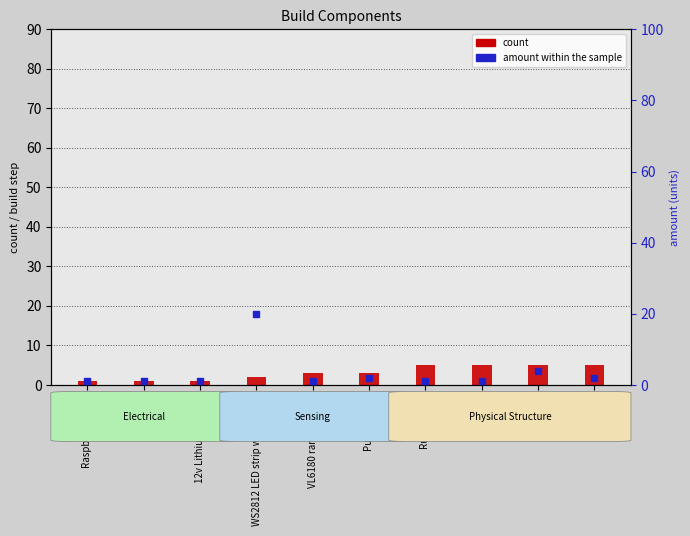

Is the value of count at Trailer greater than the value of amount within the sample at 12v Lithium battery?

Yes